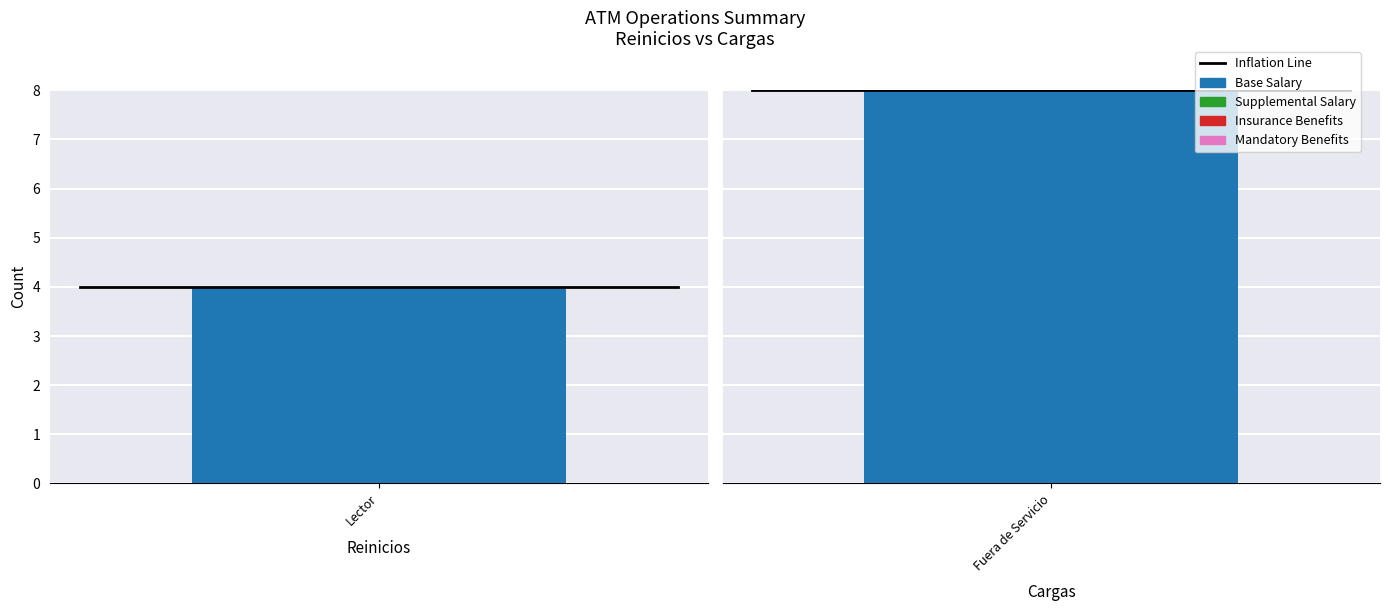

Is the value of Mandatory Benefits at 1 greater than the value of Insurance Benefits at 0?

No